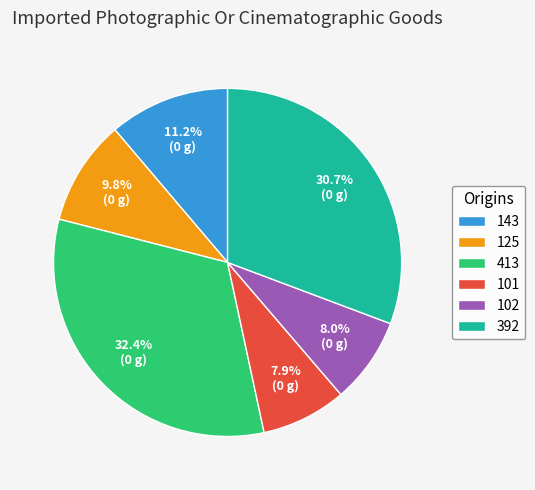

To the nearest percent, what is the difference between the 143 and 392 slice percentages?

20%